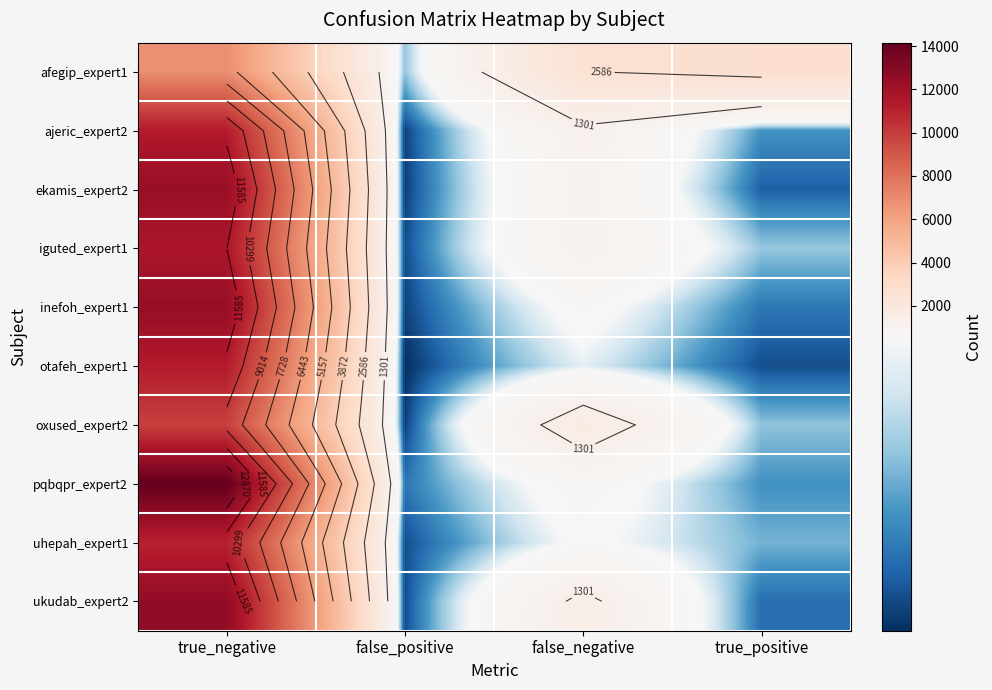

The value of otafeh_expert1 at false_positive is 16. True or false?

True